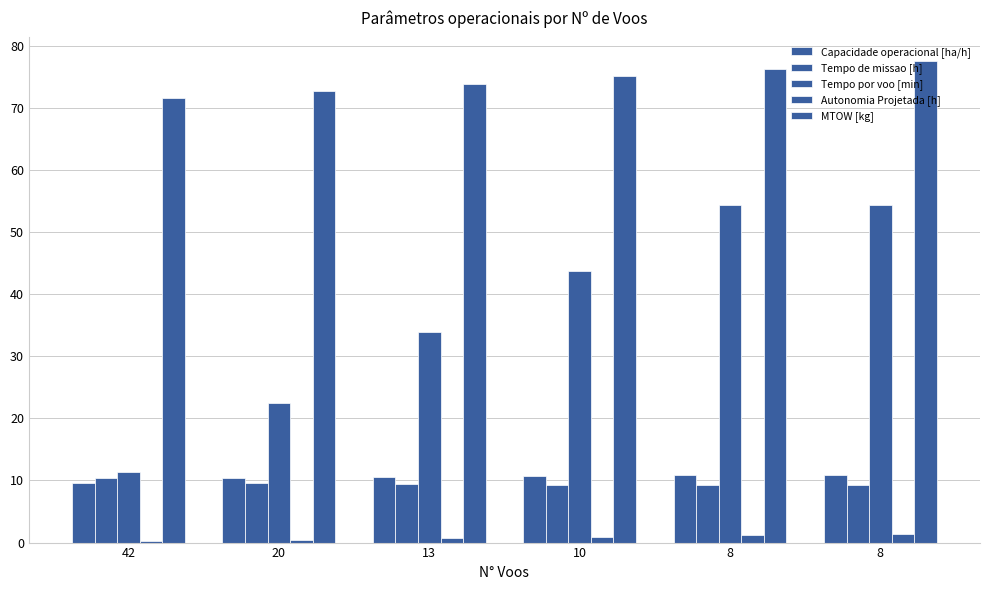

How many Tempo de missao [h] values are between 9 and 10?

5